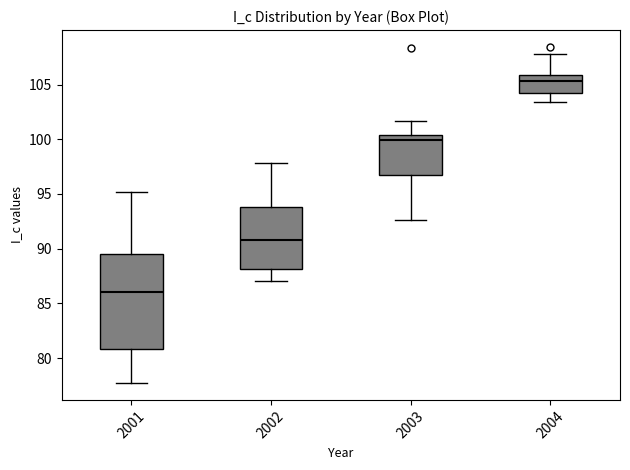

Where is the upper edge of the box at x = 2002 on the y-axis? The values are not printed on the chart, so give them approximately, as read against the axis.

94.0